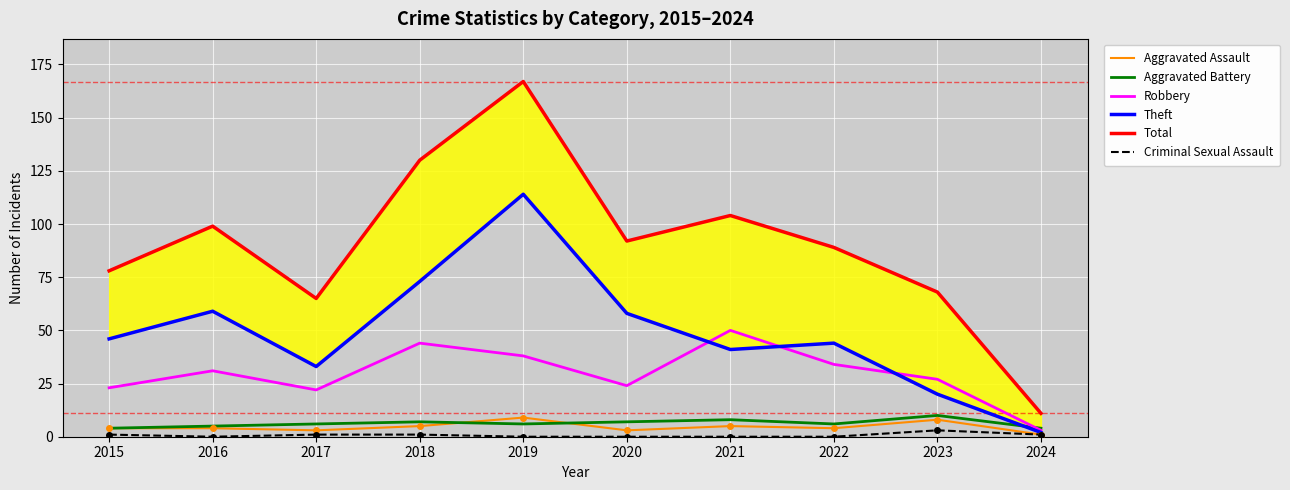

At which label is Robbery closest to 26?

2023